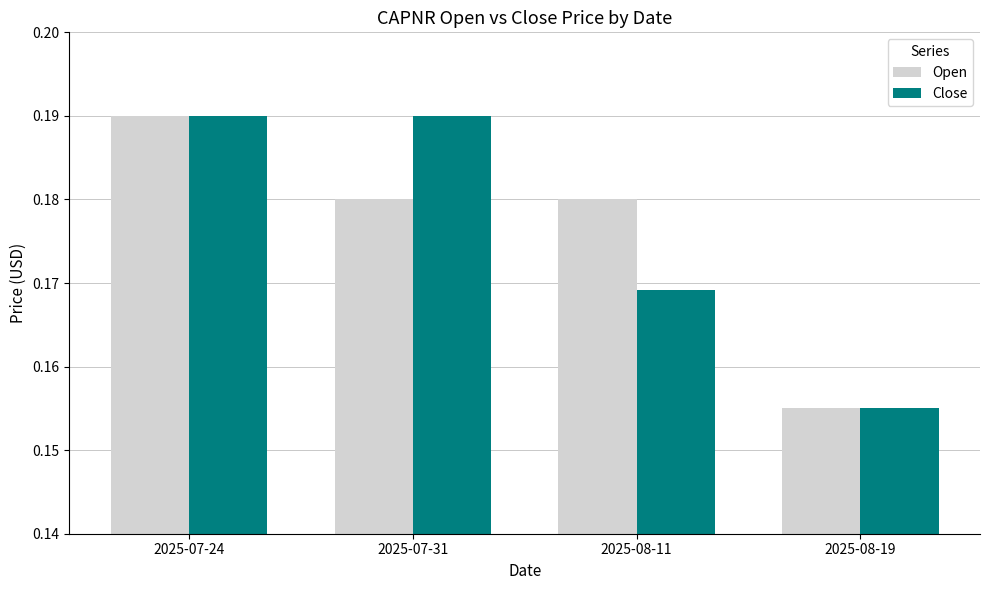

Which category has the highest value in the Open series?

2025-07-24